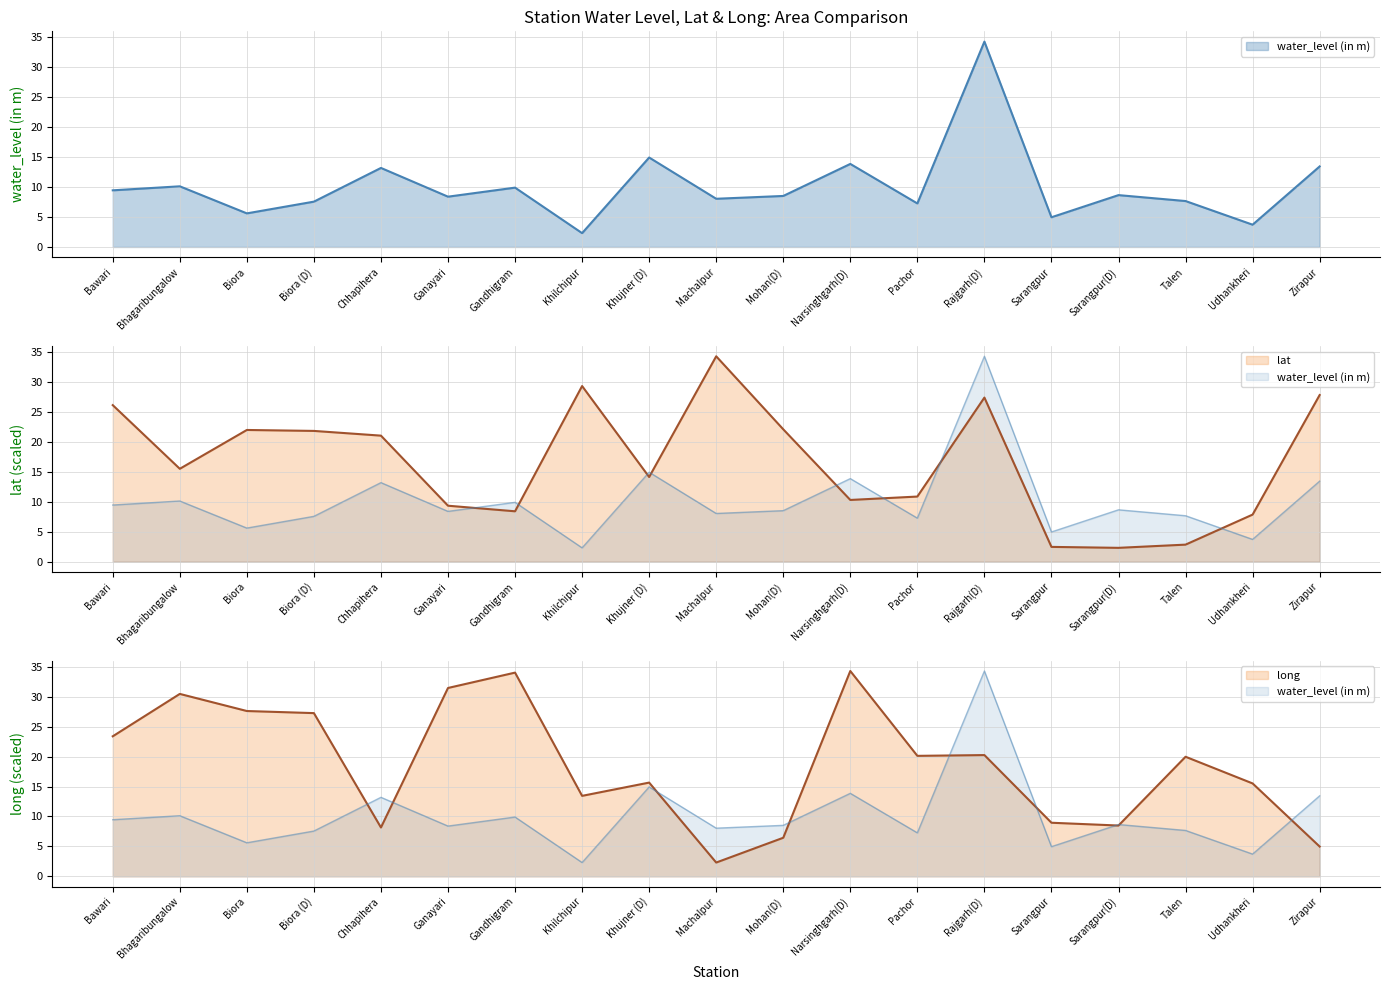

What is the difference between the long values at Khujner (D) and Mohan(D)?

9.2